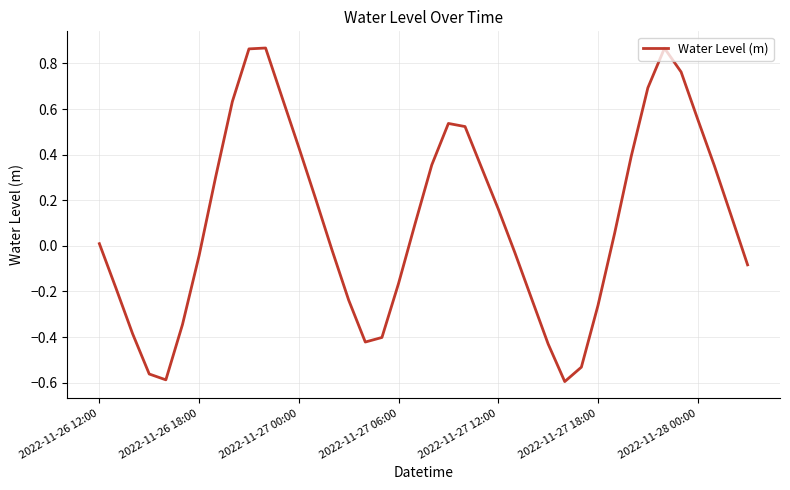

What is the difference between the maximum and minimum values?

1.5